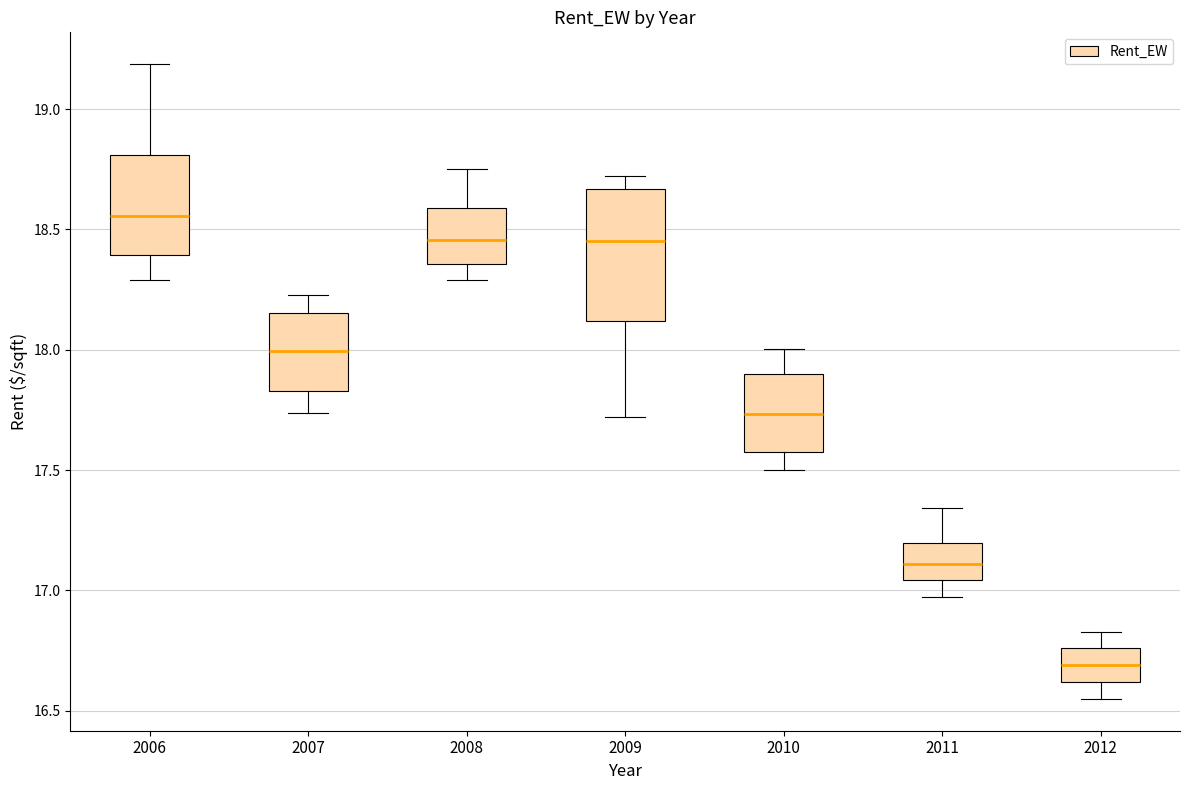

Comparing the boxes themselves (not the whiskers), which one is the tallest?

2009